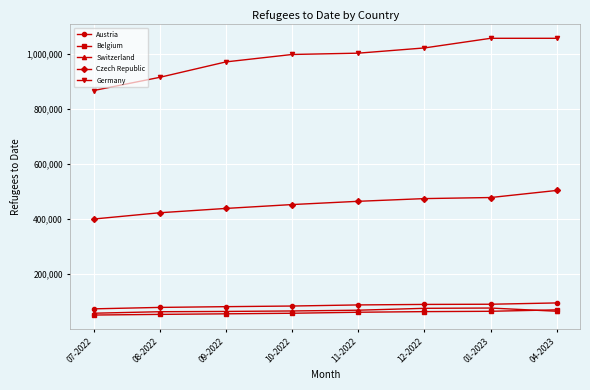

How many data points in Belgium are less than 62181?

4